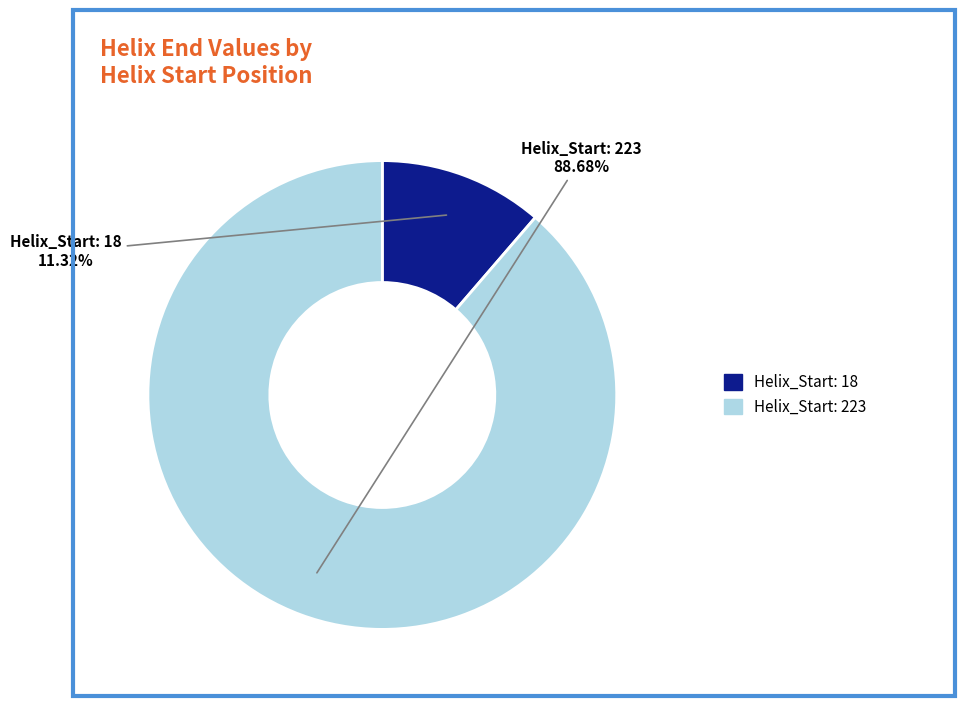

Does any single category account for the majority?

Yes